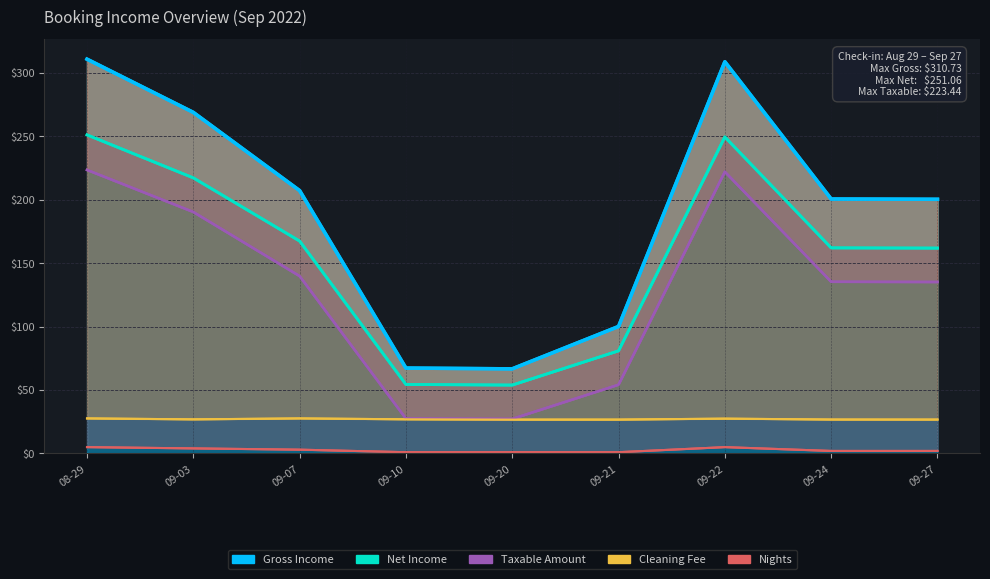

What value does the Nights series have at 09-20?

1.0